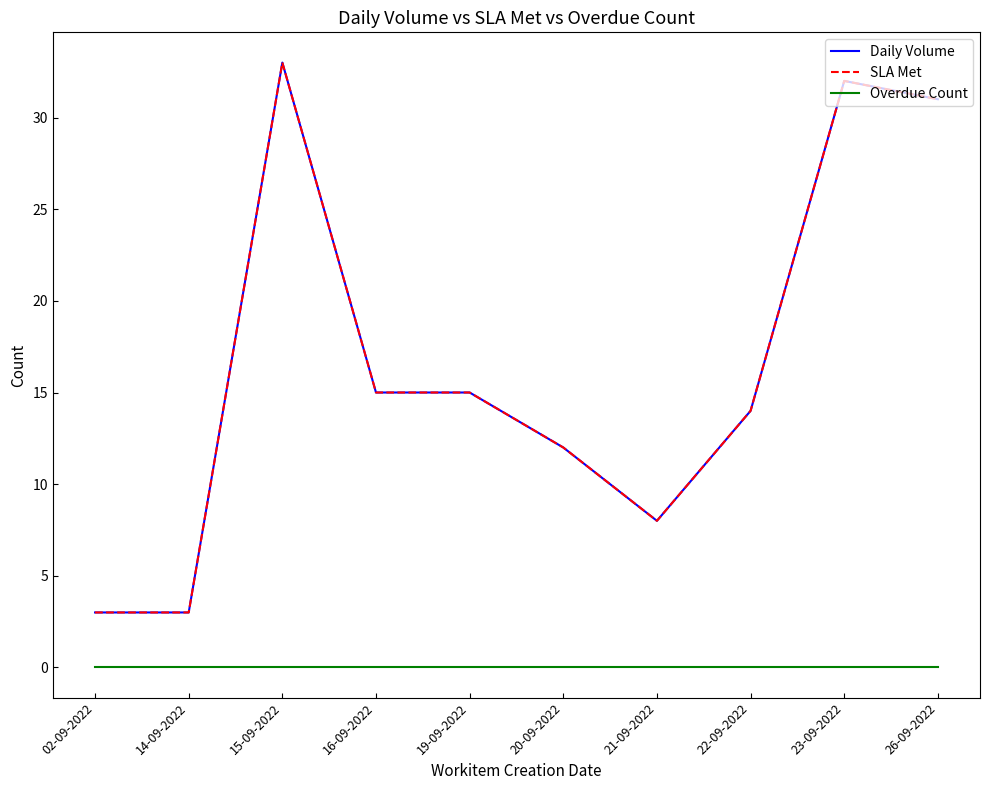

The value of Overdue Count at 21-09-2022 is 0. True or false?

True